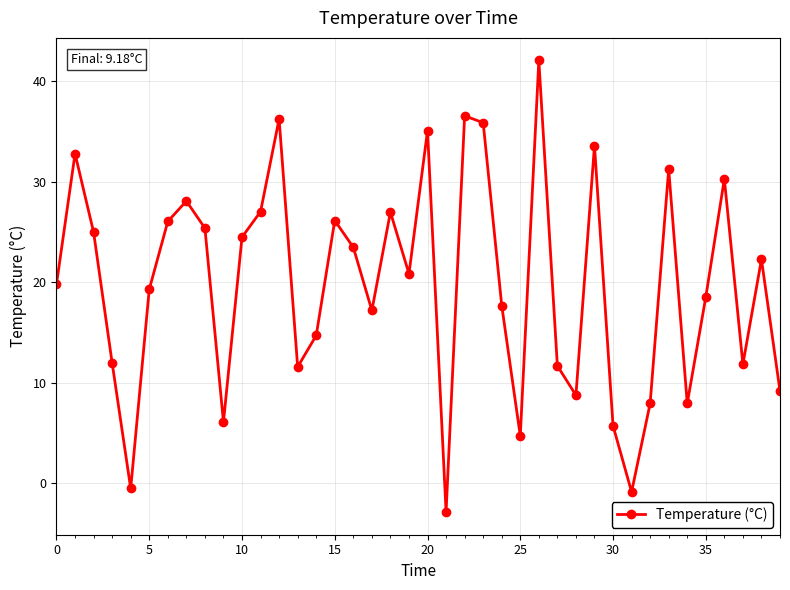

What is the value of the 34th point from the left?

31.3